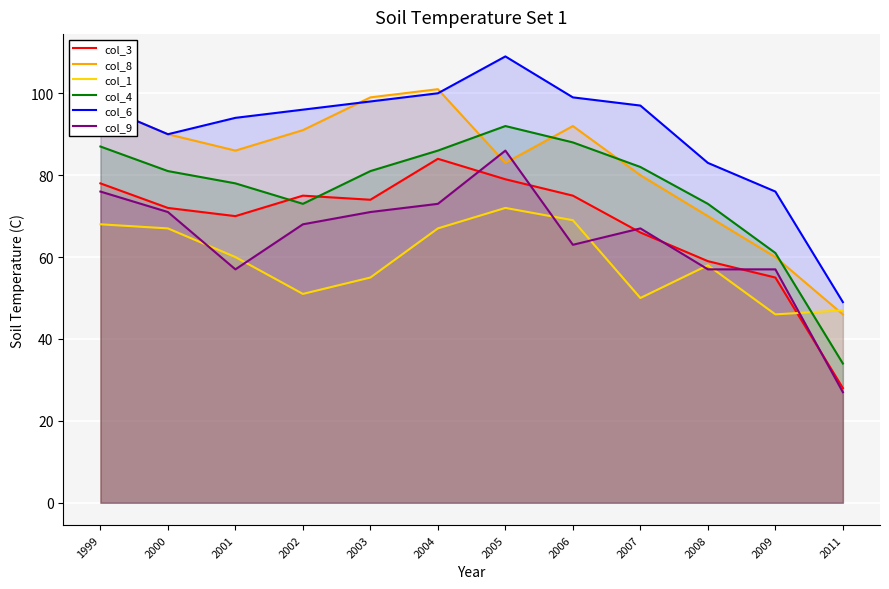

True or false: col_9 has a value of 57 at 2001.

True